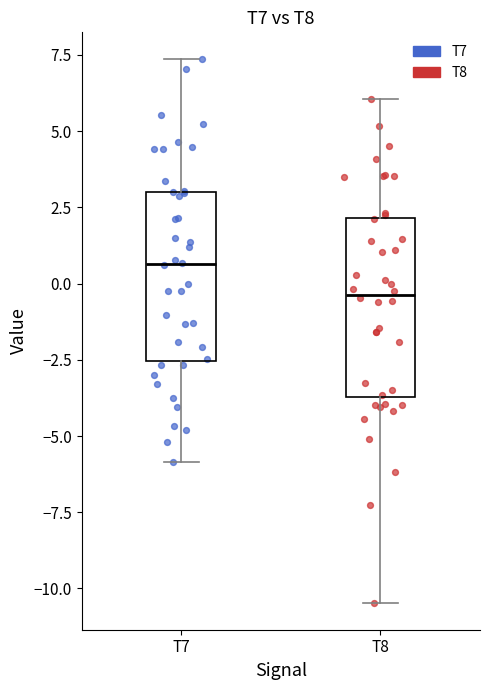

Where is the lower edge of the box for T7 on the y-axis? The values are not printed on the chart, so give them approximately, as read against the axis.

-2.5